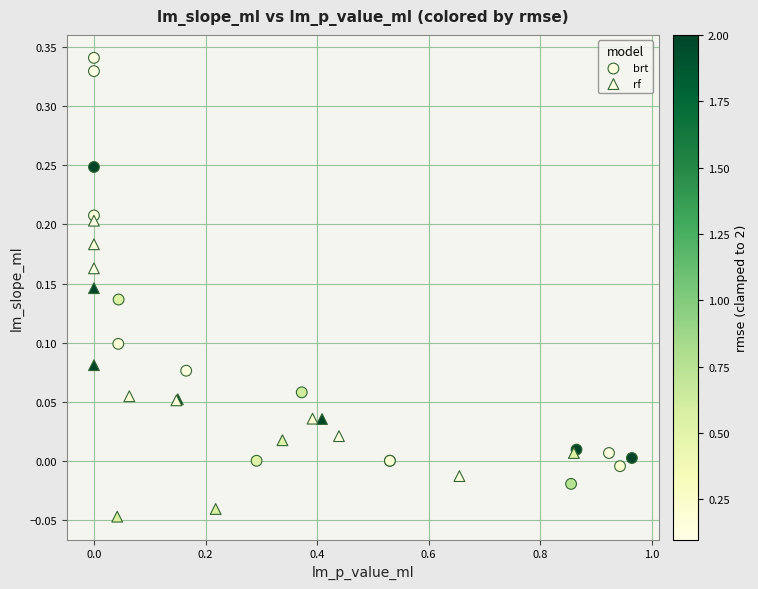

Which series contains the lowest Y value?

rf